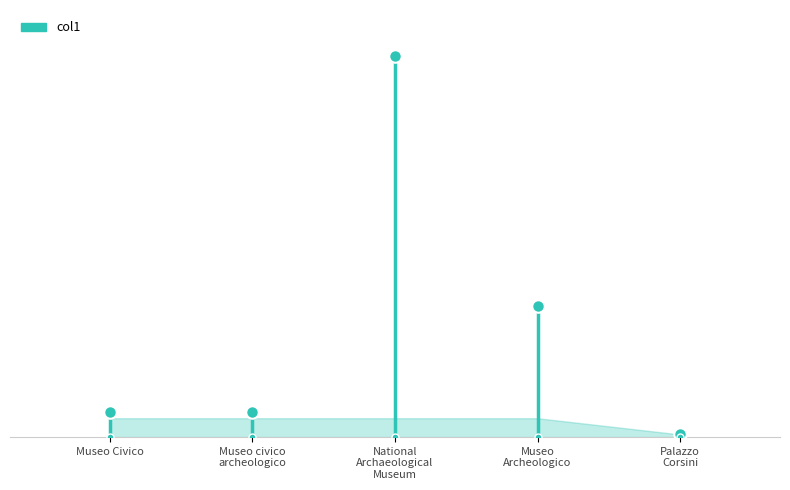

Where is the data nearest to the value 330?

Museo Civico